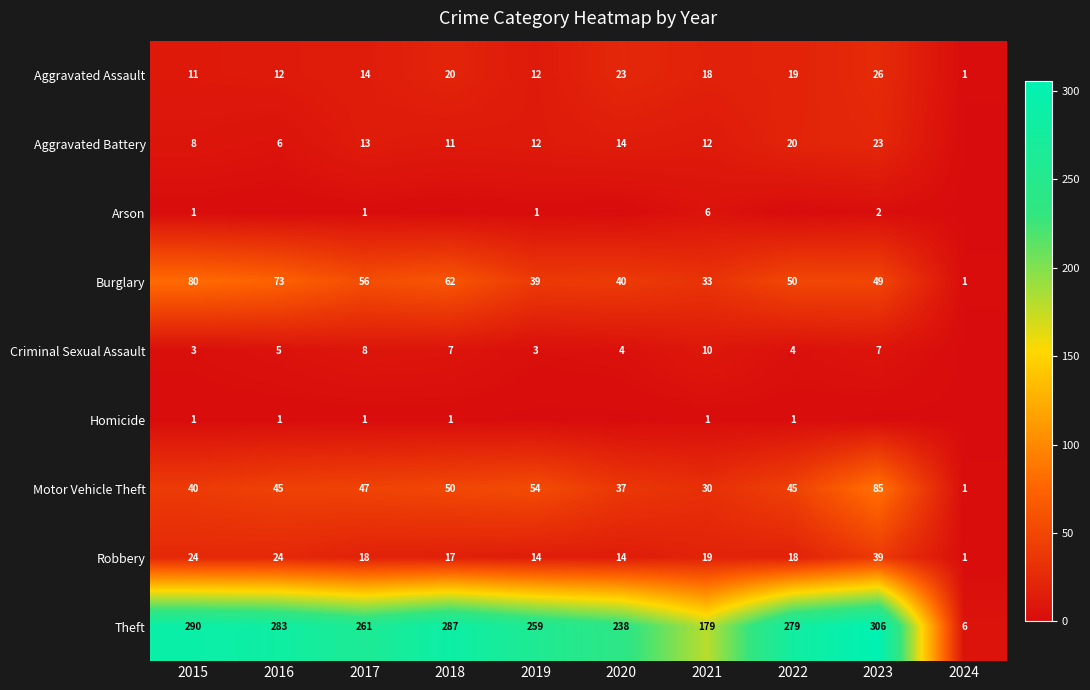

The Criminal Sexual Assault series shows 10 at 2021. True or false?

True